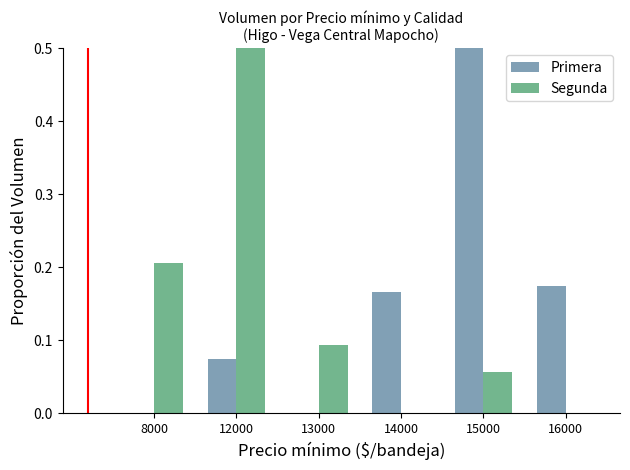

Reading left to right, list all the values displayed in this chart.

Primera: 8000=0.0	12000=0.1	13000=0.0	14000=0.2	15000=0.6	16000=0.2
Segunda: 8000=0.2	12000=0.6	13000=0.1	14000=0.0	15000=0.1	16000=0.0